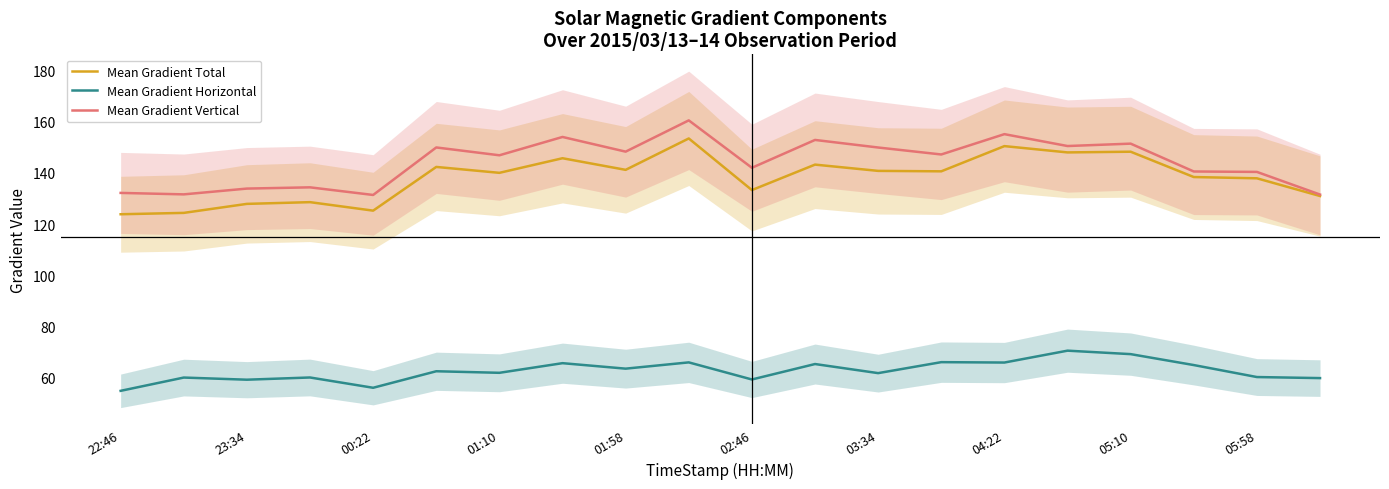

Reading right to left, extract all data points from this chart.

Mean Gradient Total: 131.0	137.9	138.4	148.3	148.1	150.5	140.7	140.8	143.3	133.3	153.5	141.2	145.8	140.1	142.4	125.3	128.6	127.9	124.4	123.8
Mean Gradient Horizontal: 59.7	60.1	64.8	69.1	70.4	65.8	65.9	61.6	65.2	59.1	65.8	63.4	65.5	61.8	62.4	55.9	59.9	59.1	59.9	54.7
Mean Gradient Vertical: 131.6	140.4	140.6	151.5	150.6	155.2	147.3	150.0	152.9	142.0	160.6	148.4	154.1	146.9	150.0	131.4	134.4	133.9	131.6	132.2